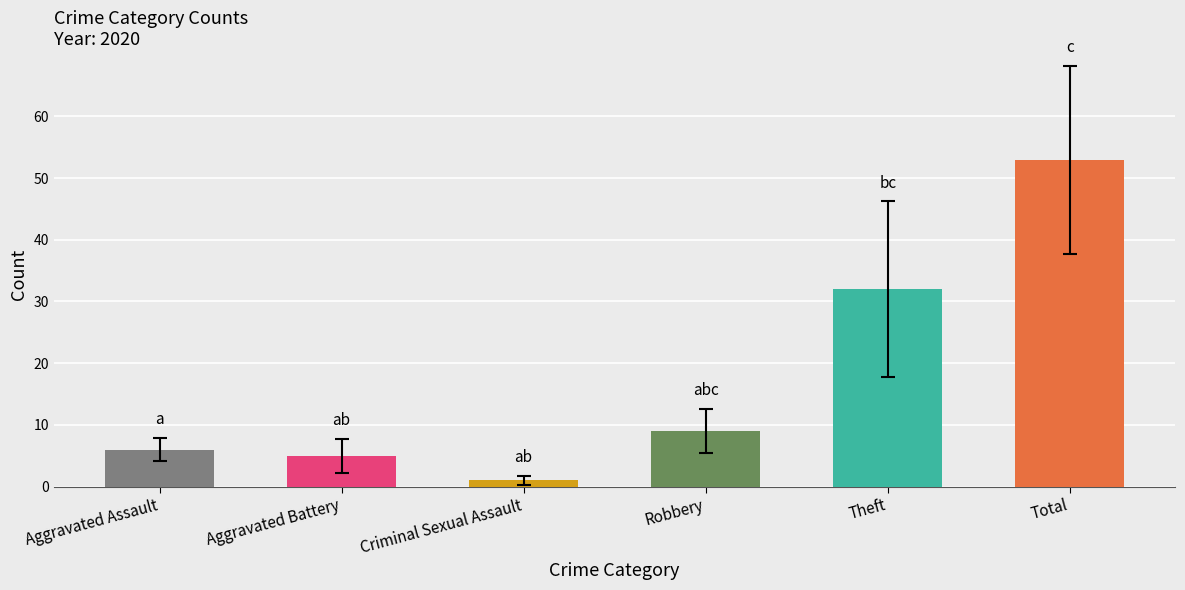

What is the difference between the highest and lowest values at Aggravated Assault?

6